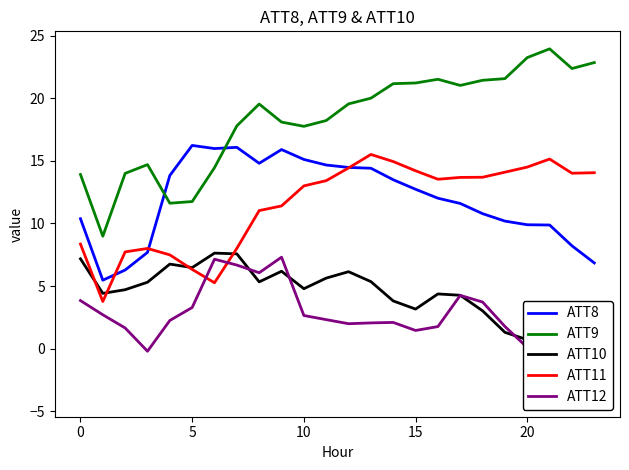

Does the chart have visible grid lines?

No